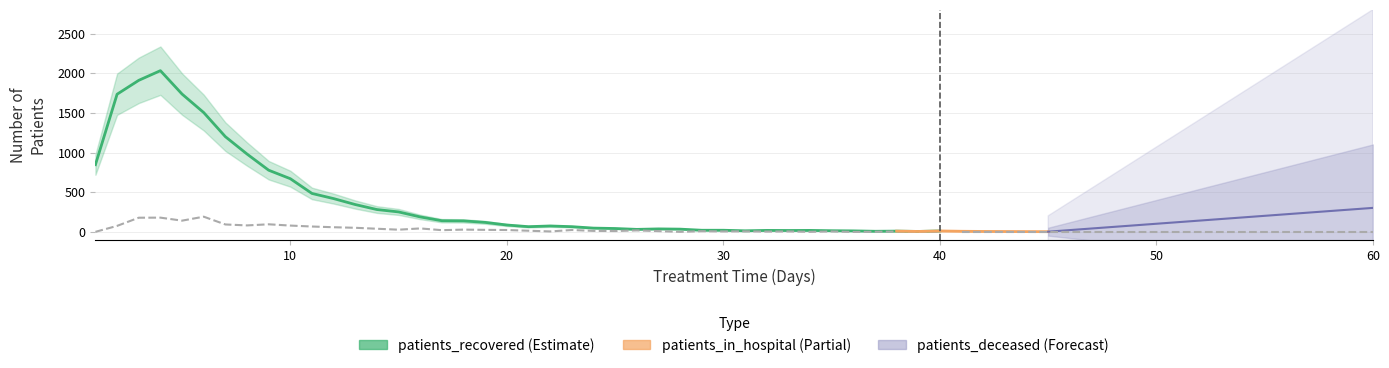

Does the chart display data point markers on the line(s)?

No